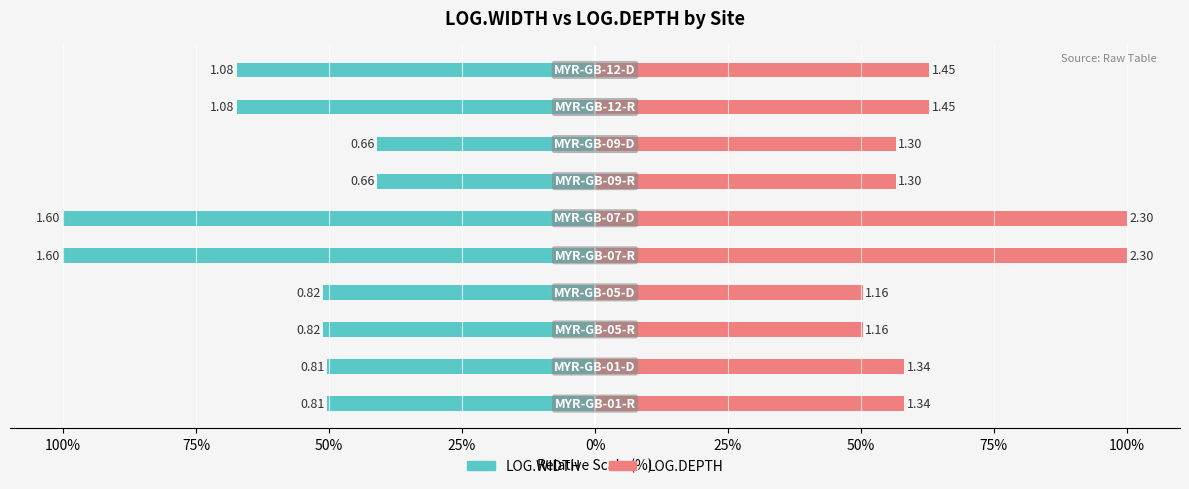

What is the lowest value of the LOG.DEPTH series?

50.3